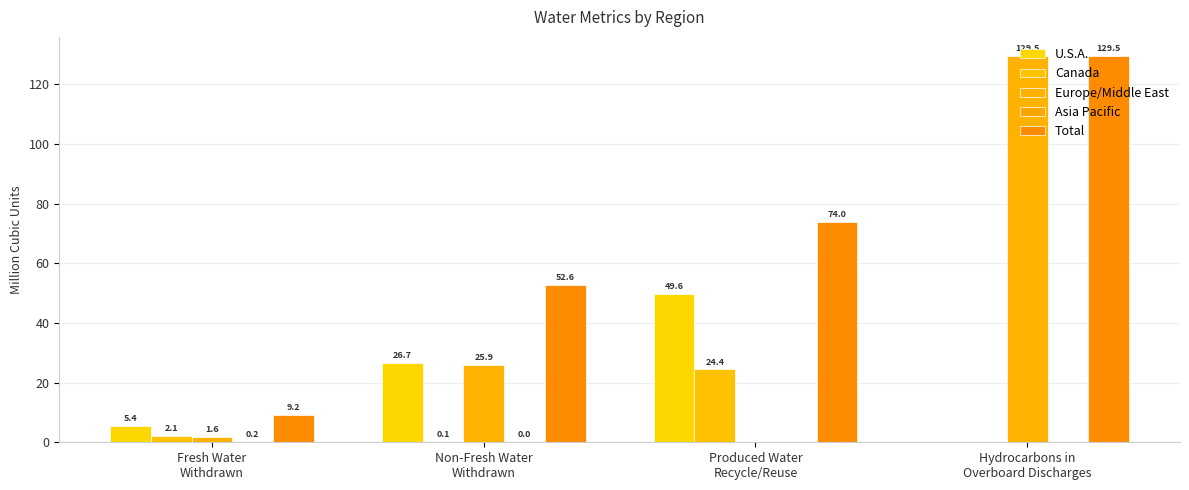

Which has a higher value, Hydrocarbons in
Overboard Discharges or Produced Water
Recycle/Reuse?

Produced Water
Recycle/Reuse